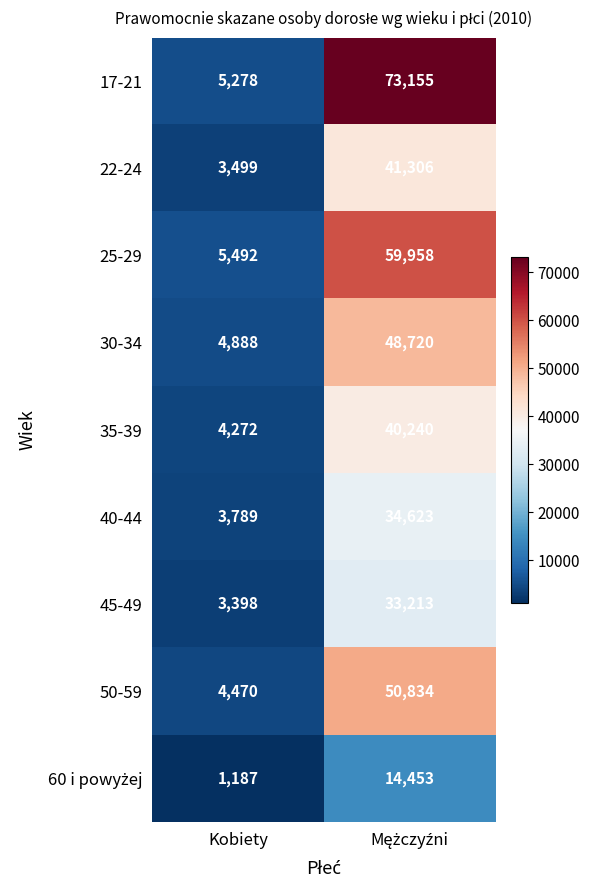

What is the smallest value displayed?

1187